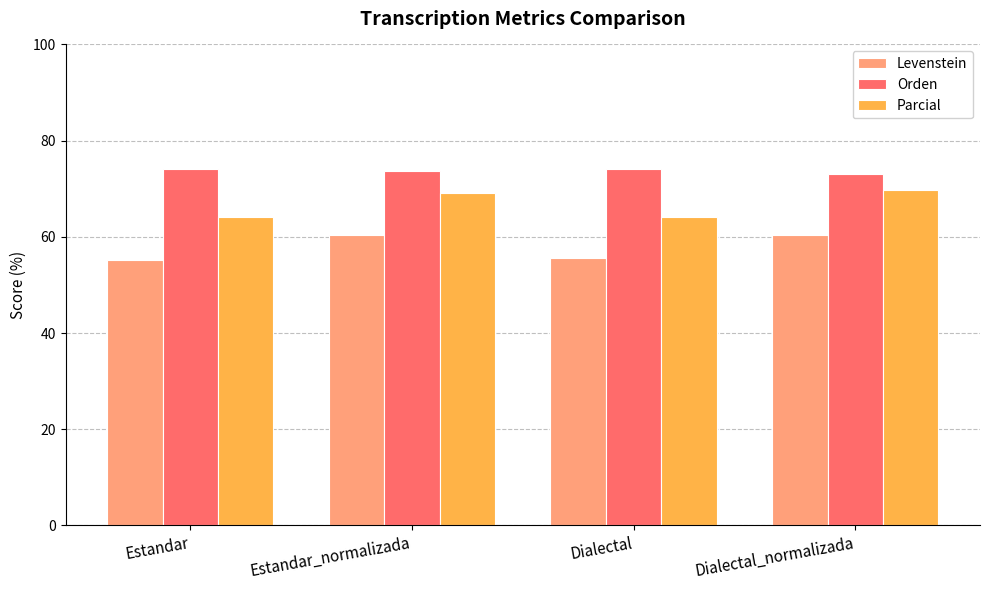

What is the lowest value of the Parcial series?

64.0